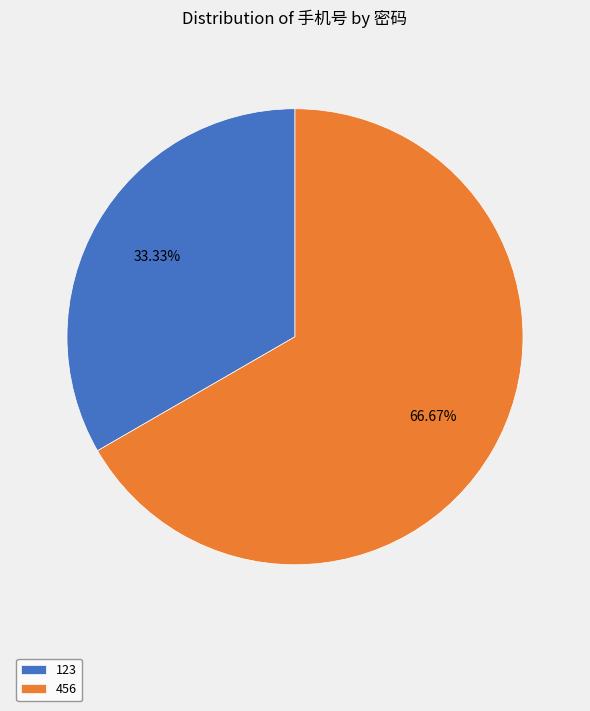

To the nearest percent, what is the difference between the 456 and 123 slice percentages?

33%